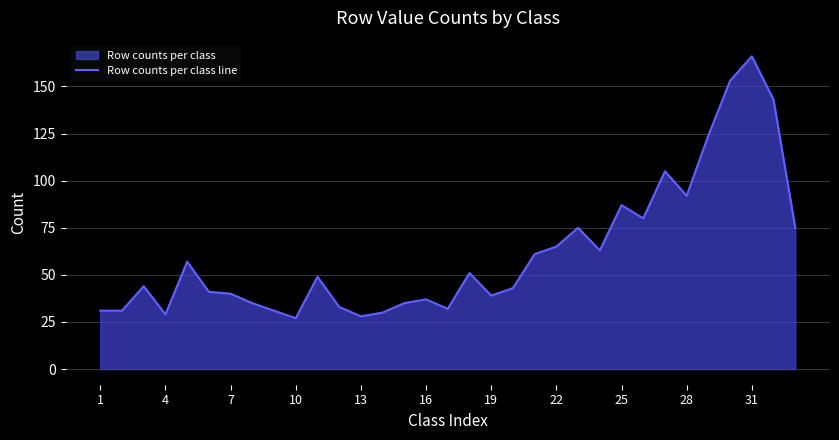

What is the difference between the maximum and minimum values?

139